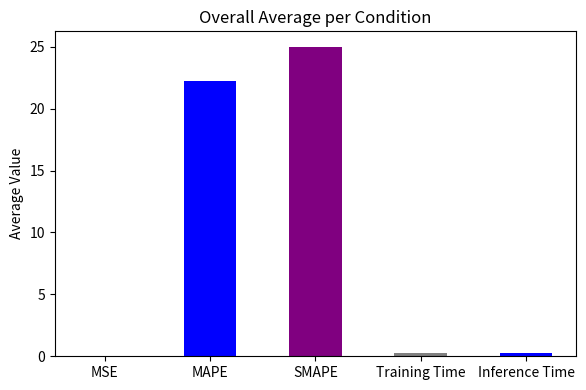

At which label is the value closest to 12?

MAPE